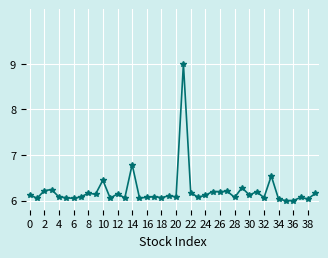

How many series are shown in this chart?

1